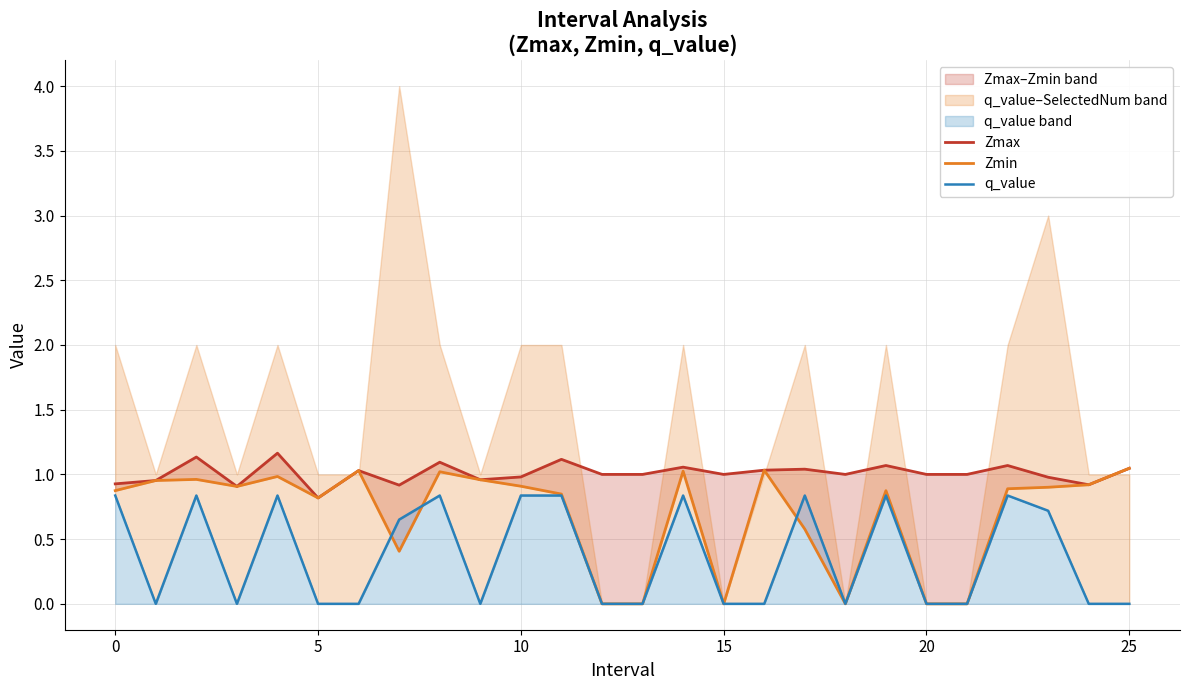

At how many categories does at least one series exceed 0?

26